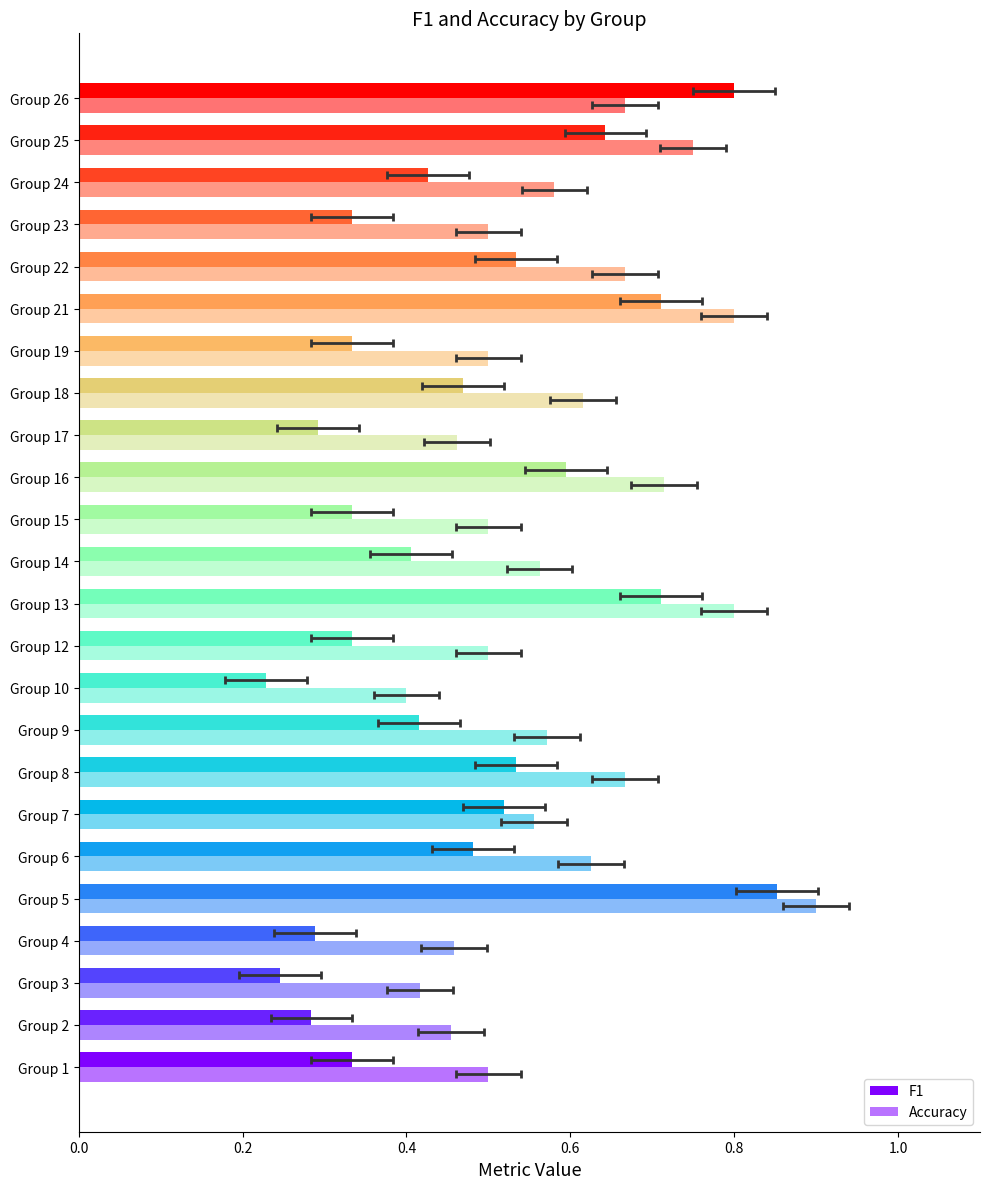

List the series in order of their overall mean, lowest first.

F1, Accuracy